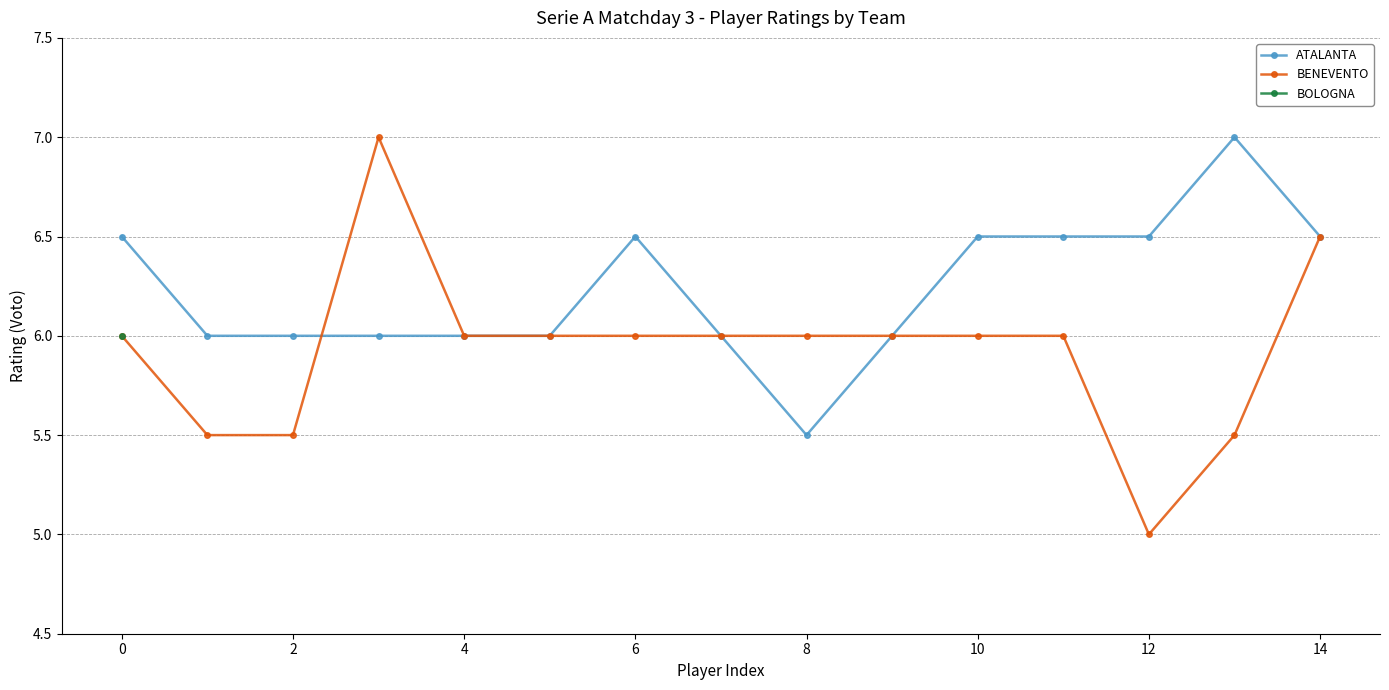

True or false: ATALANTA has more than 2 points higher than both neighbors.

False